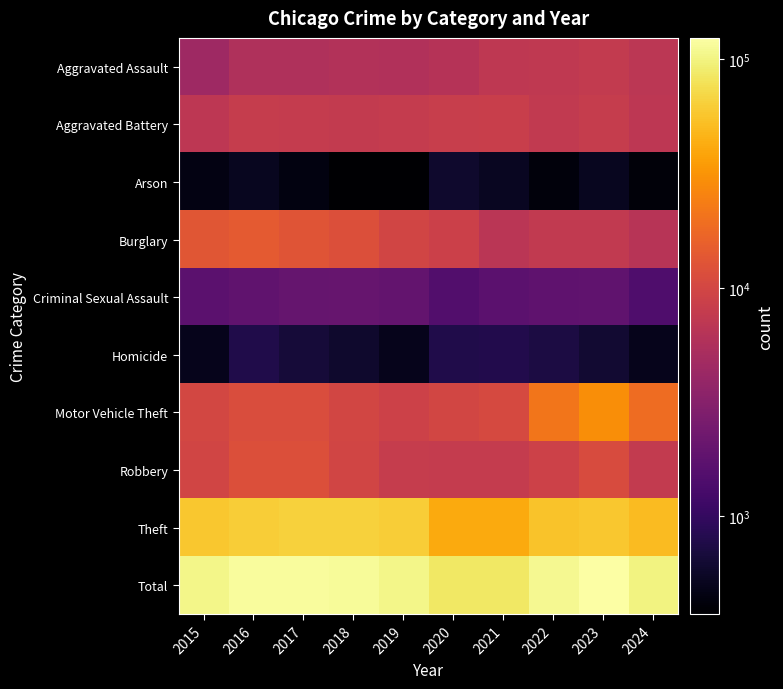

Reading left to right, transcribe all the data shown in this chart.

Aggravated Assault: 2015=4480	2016=5713	2017=5793	2018=6002	2019=5841	2020=6265	2021=7242	2022=7280	2023=7710	2024=6824
Aggravated Battery: 2015=7019	2016=8086	2017=7845	2018=7735	2019=7858	2020=8321	2021=8347	2022=7492	2023=8077	2024=7053
Arson: 2015=448	2016=515	2017=444	2018=373	2019=376	2020=588	2021=529	2022=422	2023=513	2024=415
Burglary: 2015=13184	2016=14289	2017=13001	2018=11747	2019=9638	2020=8758	2021=6662	2022=7592	2023=7482	2024=6494
Criminal Sexual Assault: 2015=1705	2016=1854	2017=1978	2018=2036	2019=1919	2020=1491	2021=1742	2022=1807	2023=1840	2024=1453
Homicide: 2015=496	2016=786	2017=672	2018=588	2019=499	2020=787	2021=804	2022=725	2023=626	2024=500
Motor Vehicle Theft: 2015=10068	2016=11285	2017=11380	2018=9985	2019=8978	2020=9959	2021=10604	2022=21463	2023=29251	2024=18634
Robbery: 2015=9638	2016=11960	2017=11880	2018=9681	2019=7995	2020=7855	2021=7920	2022=8963	2023=11053	2024=7720
Theft: 2015=57351	2016=61623	2017=64386	2018=65290	2019=62495	2020=41341	2021=40816	2022=54887	2023=57453	2024=51193
Total: 2015=104389	2016=116111	2017=117379	2018=113437	2019=105599	2020=85365	2021=84666	2022=110631	2023=124005	2024=100286